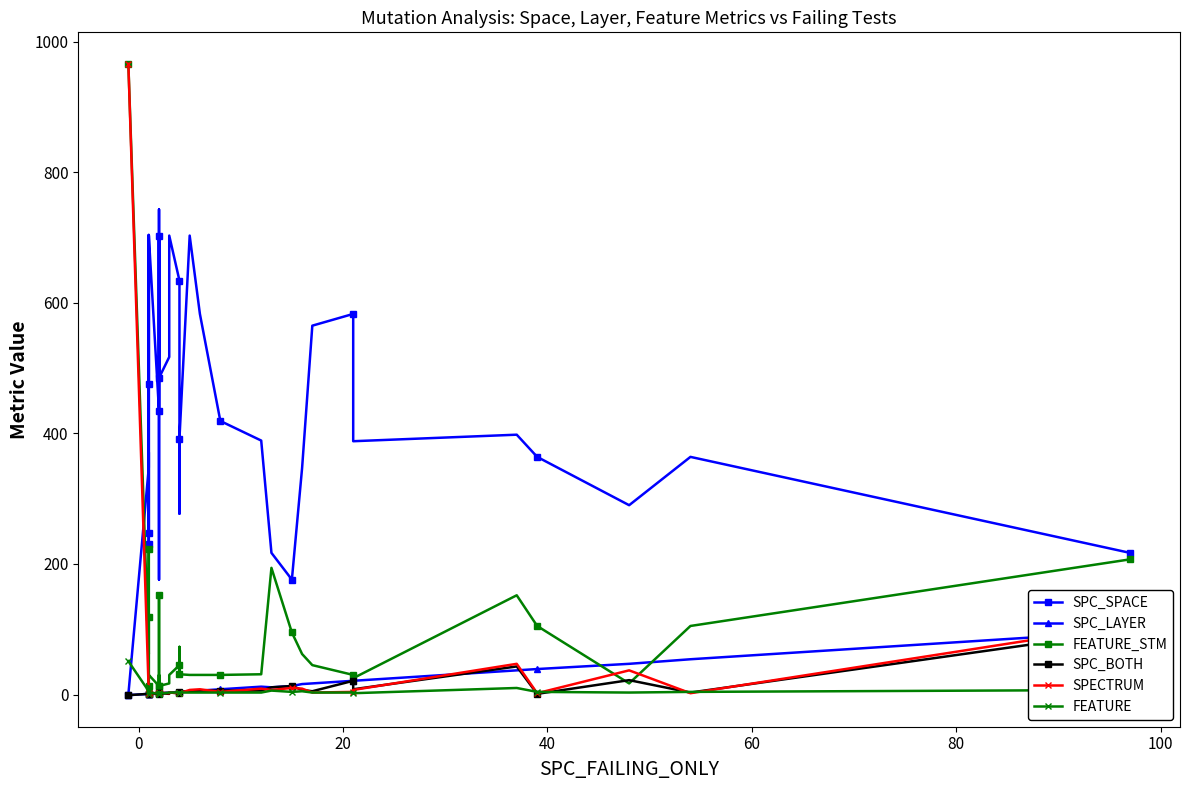

Count the number of data series in this chart.

6